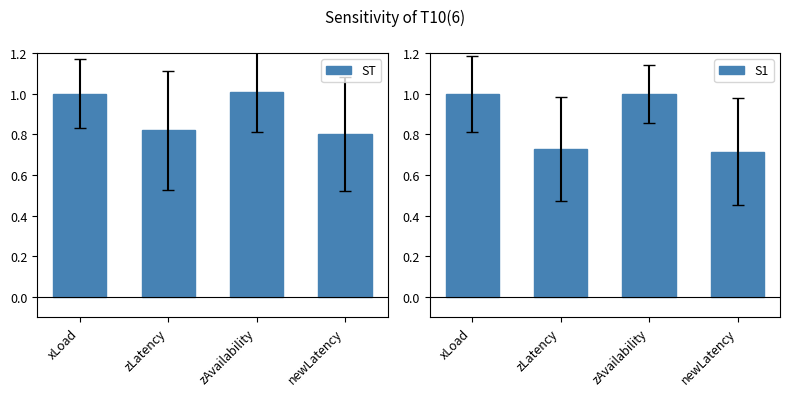

Reading right to left, extract all data points from this chart.

ST: 0.8	1.0	0.8	1.0
S1: 0.7	1.0	0.7	1.0